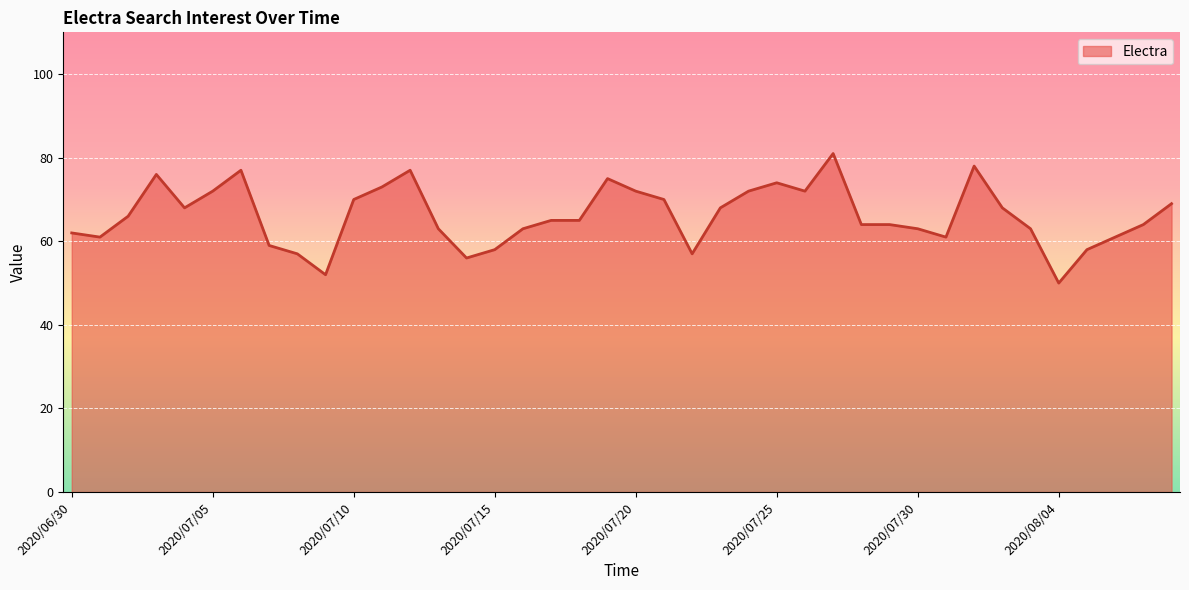

What is the difference between the maximum and minimum values?

31